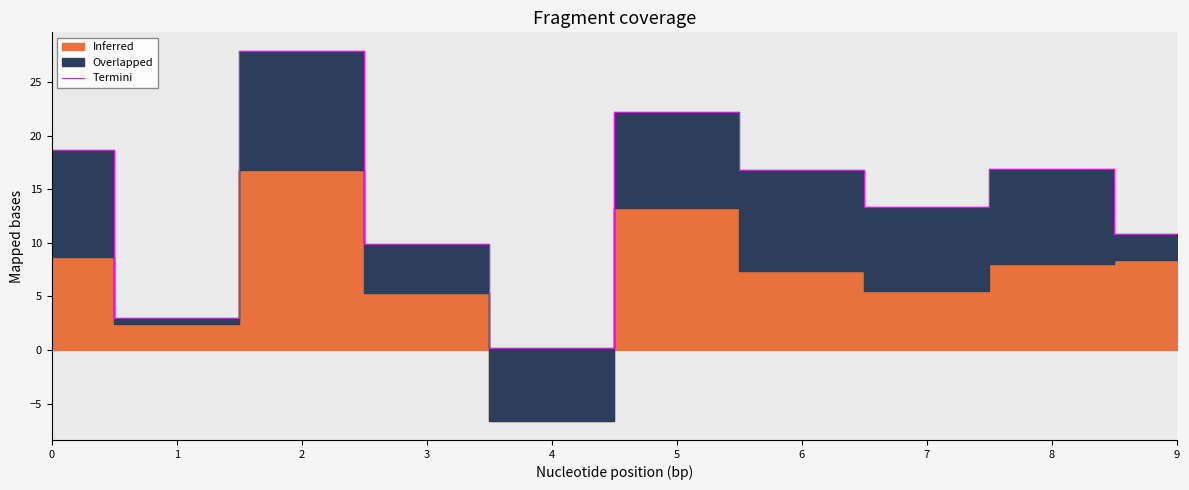

Reading left to right, what are all the values shown in this chart?

18.7	3.0	27.9	9.9	0.2	22.2	16.8	13.3	16.9	10.9